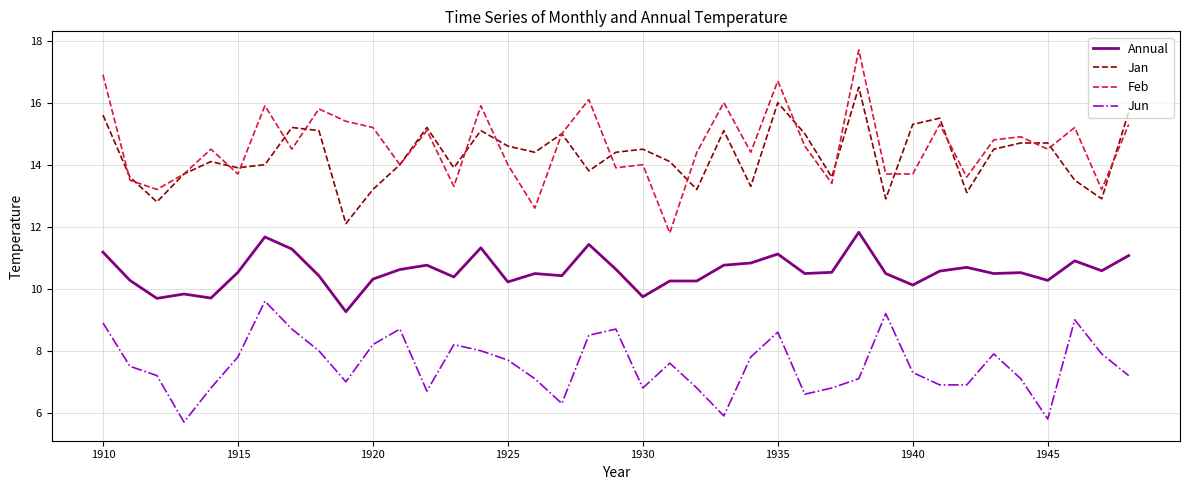

How many lines are shown in the chart?

4